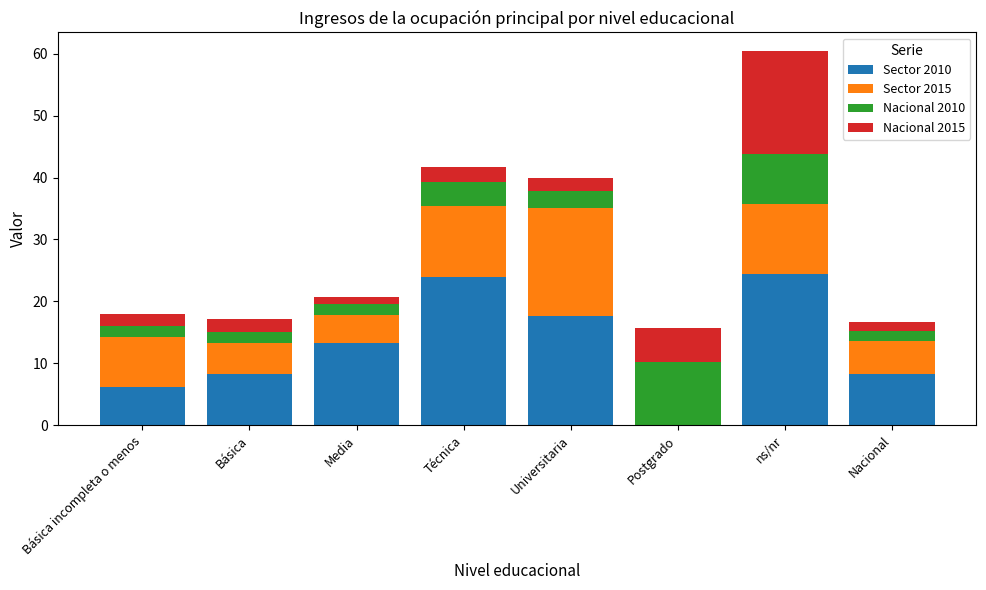

At which category is the sum across all series the highest?

ns/nr